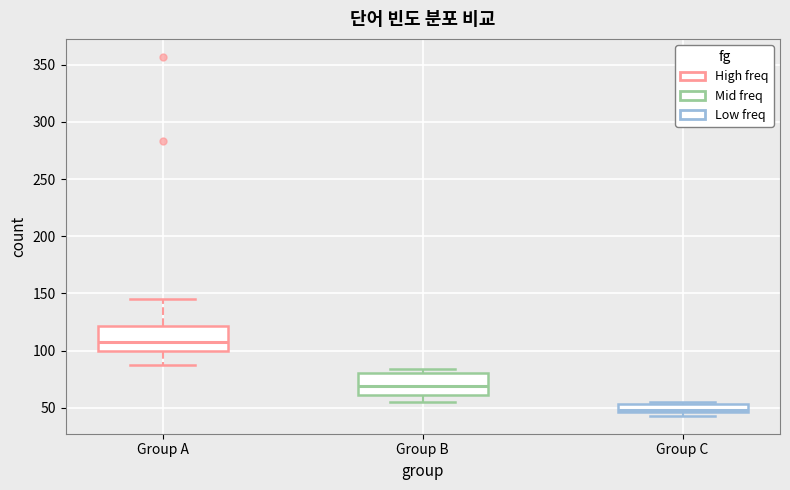

Where does the lower whisker of the box for Group A end on the y-axis? The values are not printed on the chart, so give them approximately, as read against the axis.

85